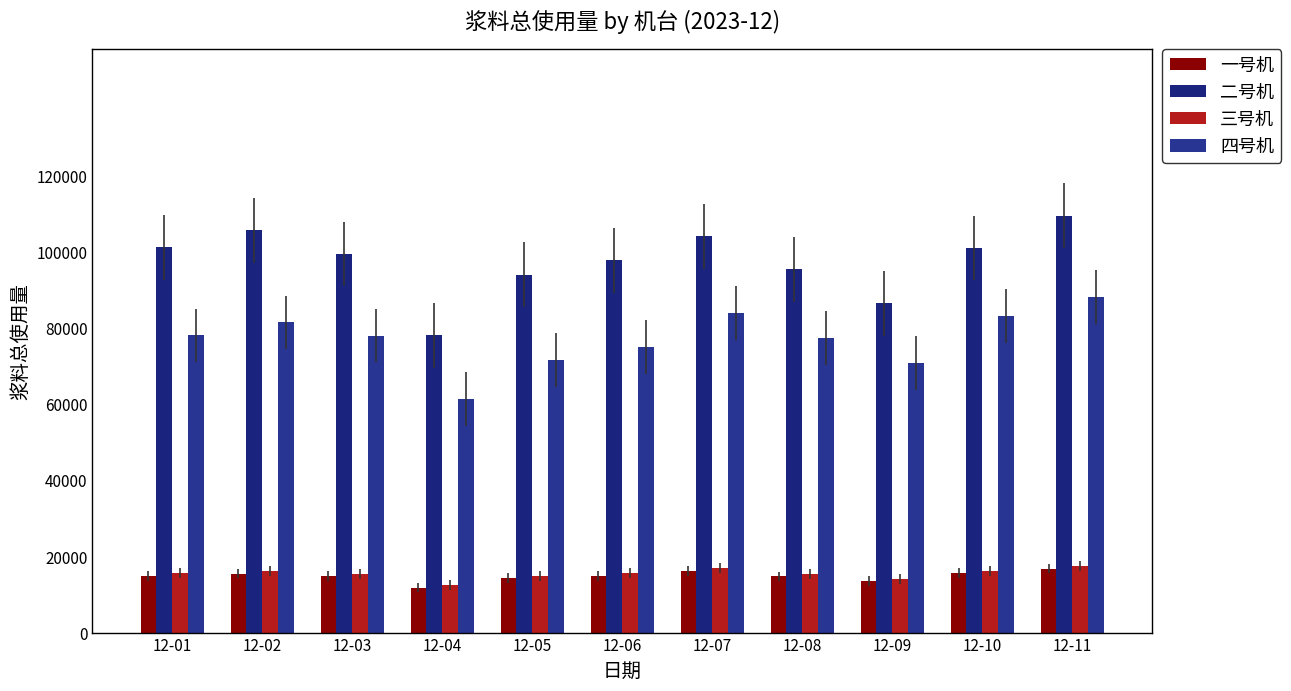

What is the minimum value shown in the chart?

11812